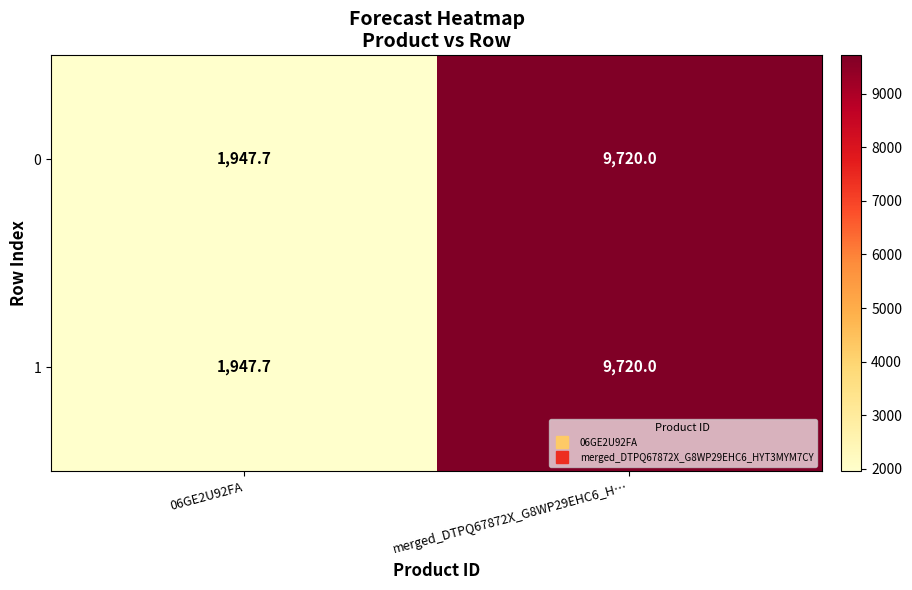

List the labels in order of 0 value, largest first.

merged_DTPQ67872X_G8WP29EHC6_H…, 06GE2U92FA